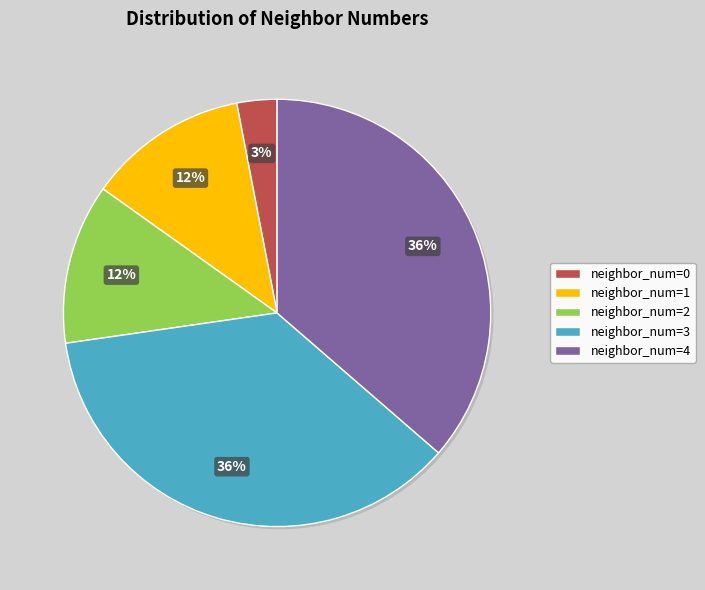

Is there a majority slice in this chart?

No